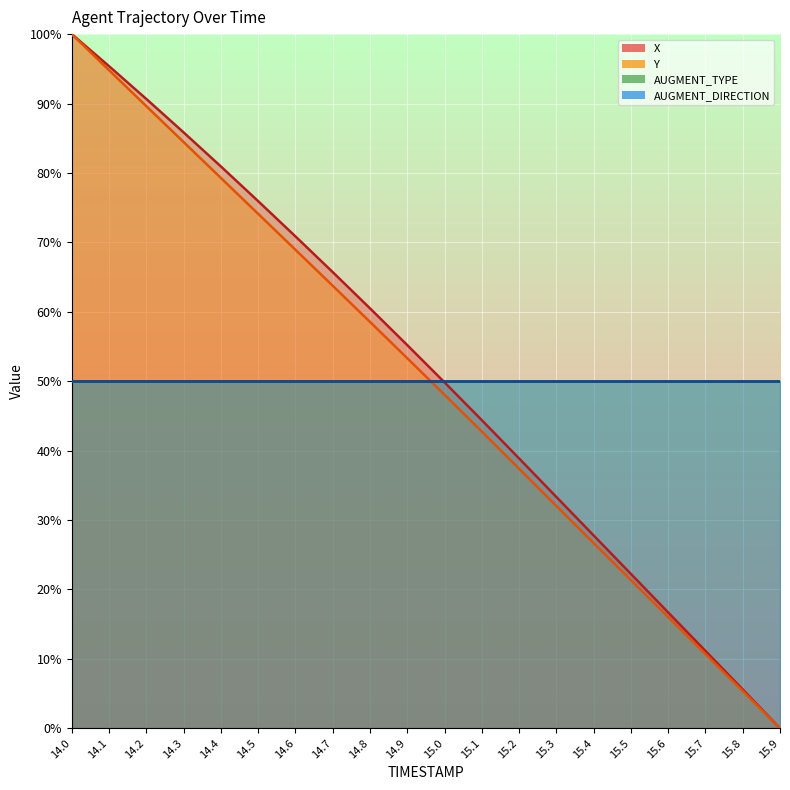

At which label does Y first exceed 53?

14.0